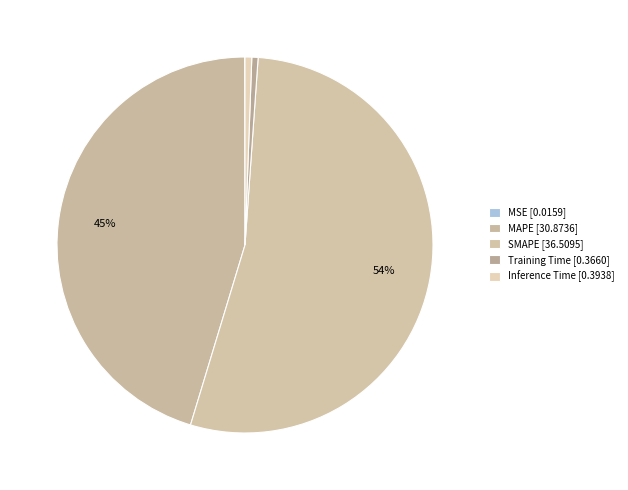

To the nearest percent, what is the average slice percentage?

20%